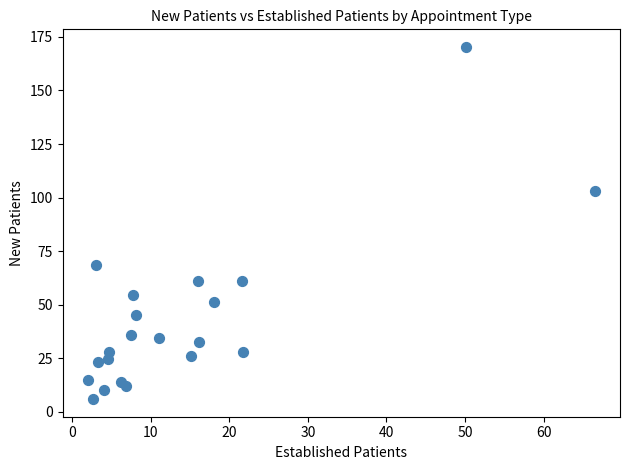

What is the range of Y values (max minus min)?

164.3